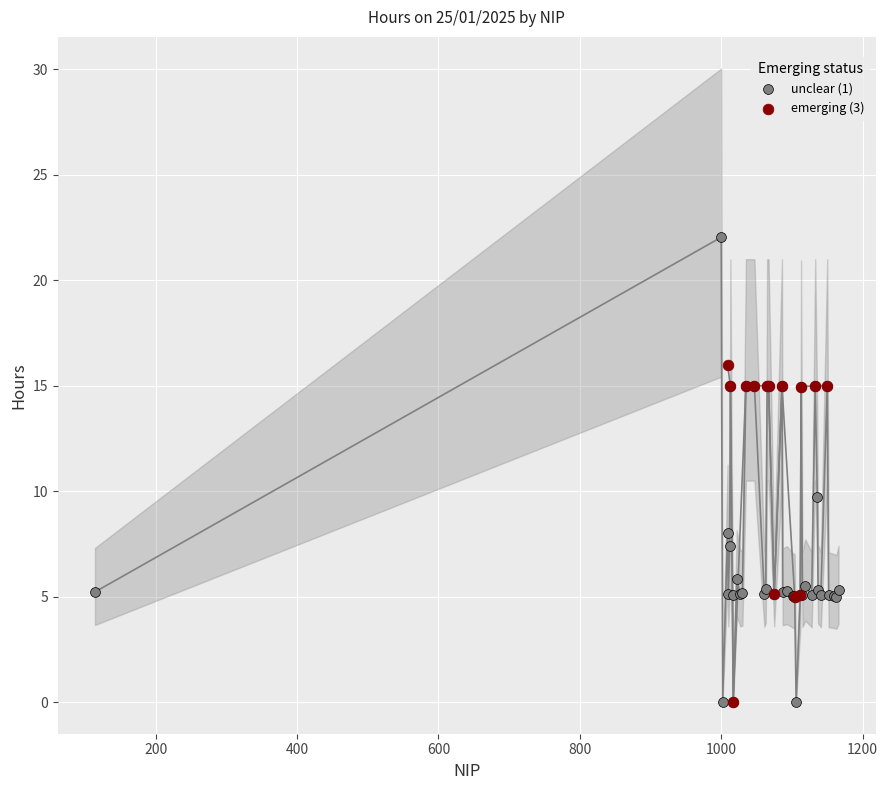

Which series has the widest spread of Y values?

unclear (1)